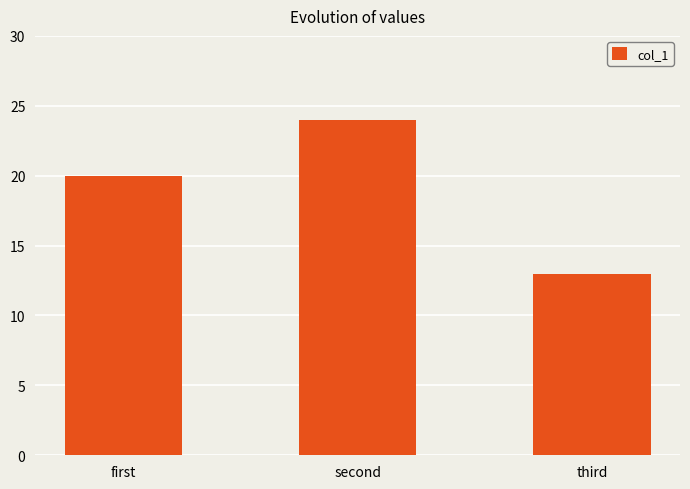

Reading left to right, list all the values displayed in this chart.

20	24	13